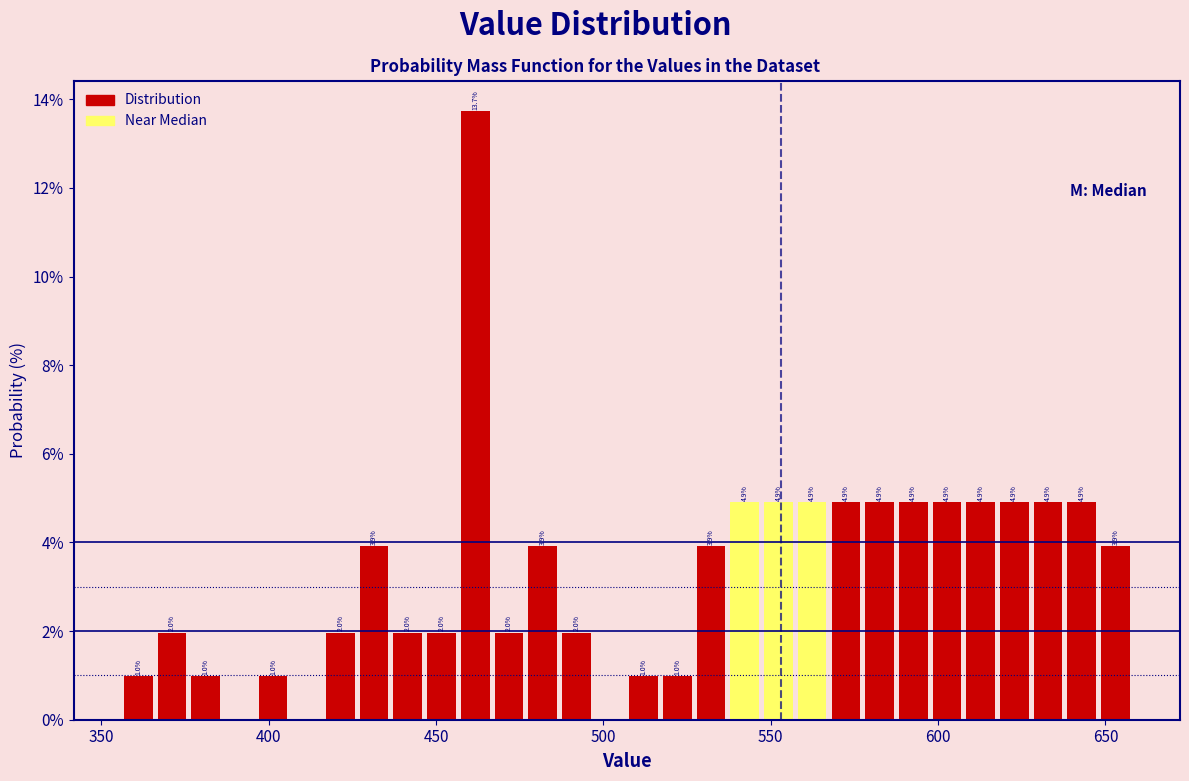

Read against the x-axis, roughly where is the centre of the tallest bar?

460